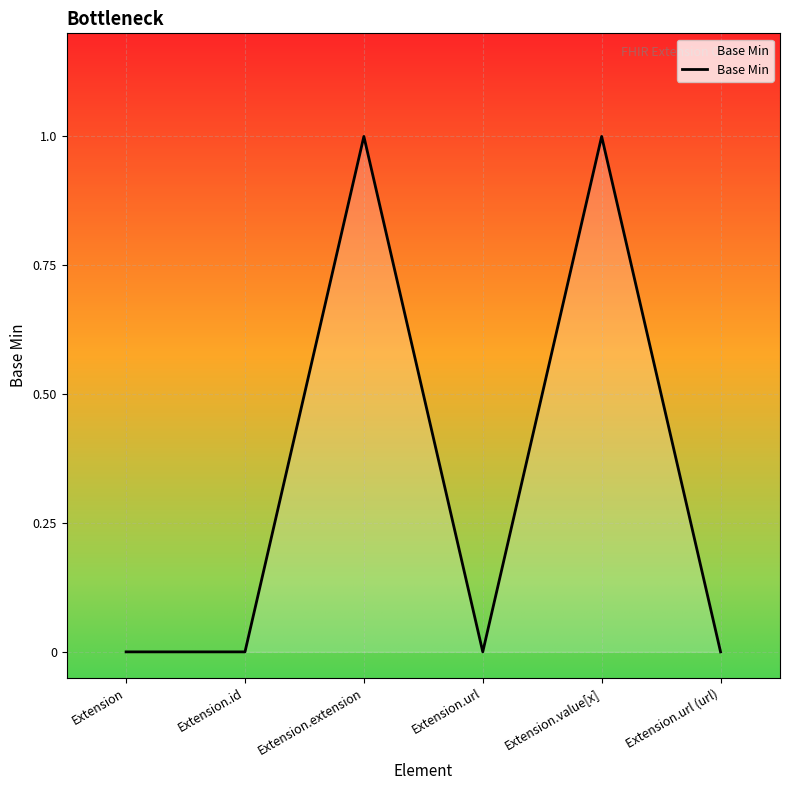

What is the difference between the maximum and minimum values?

1